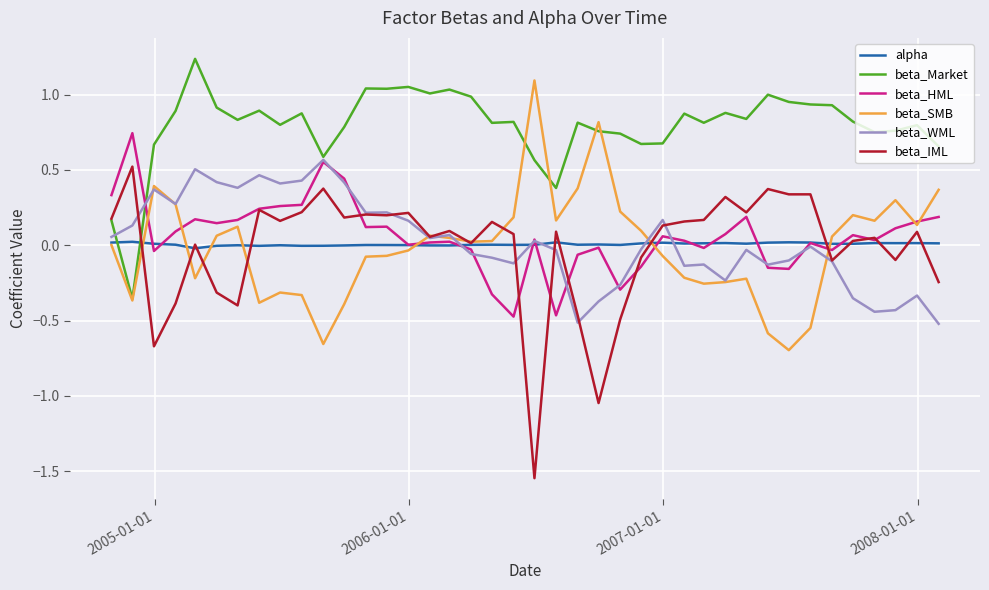

Which series has the largest total across all categories?

beta_Market